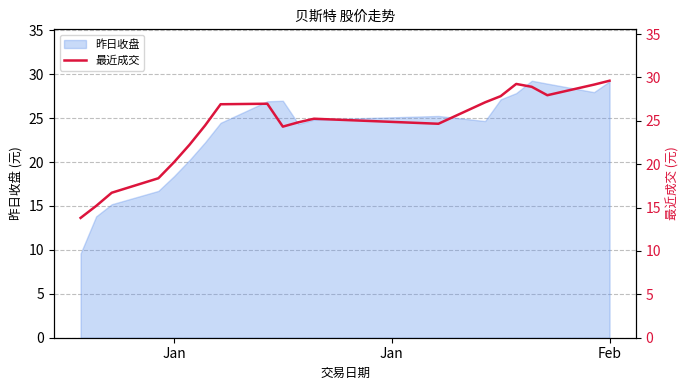

What is the value of the 11th point from the left?

24.8